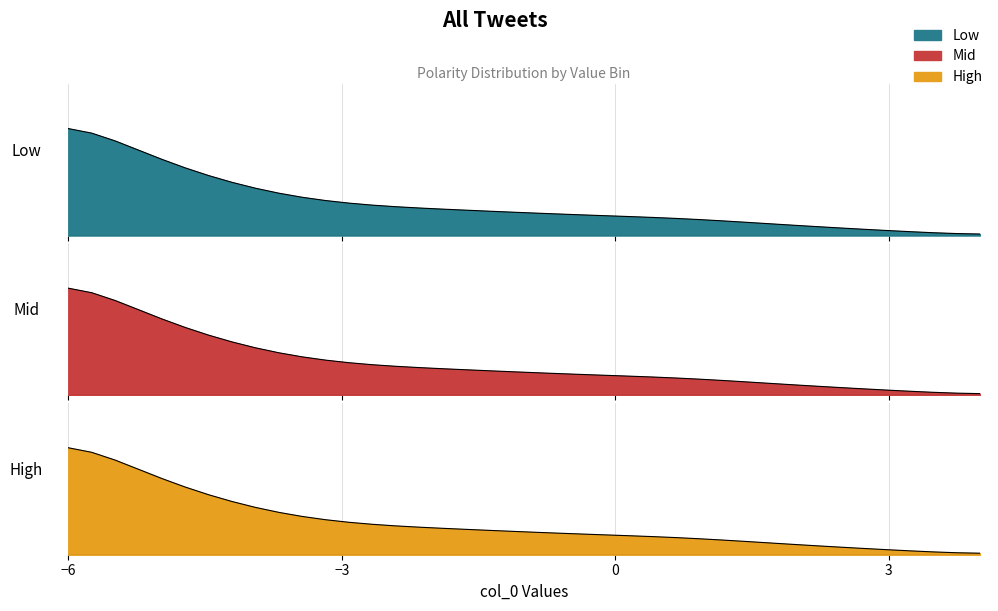

True or false: High and Low cross at least once.

False